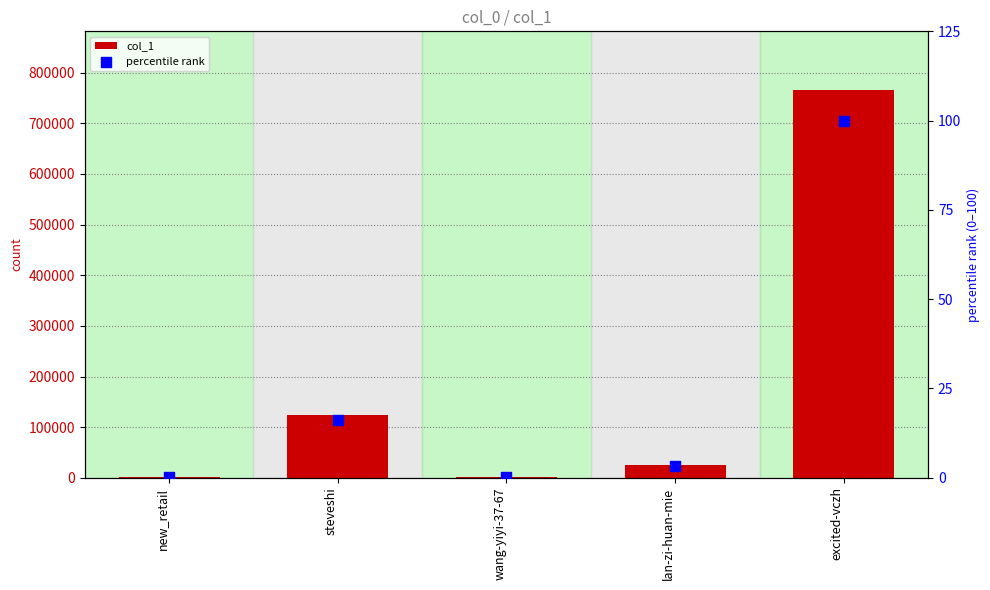

Which series has the largest total across all categories?

col_1